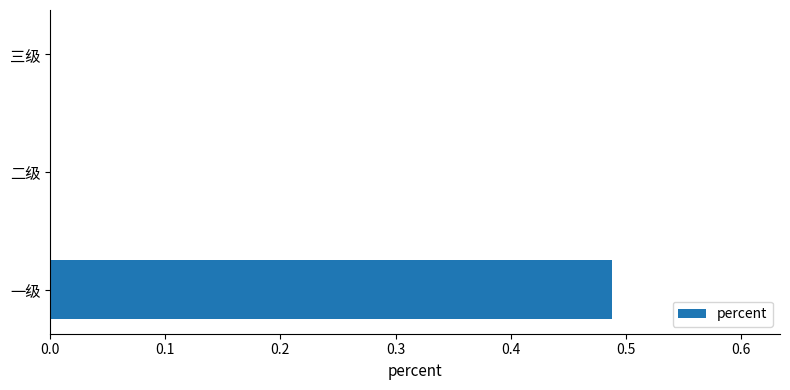

Count the number of categories in the chart.

3